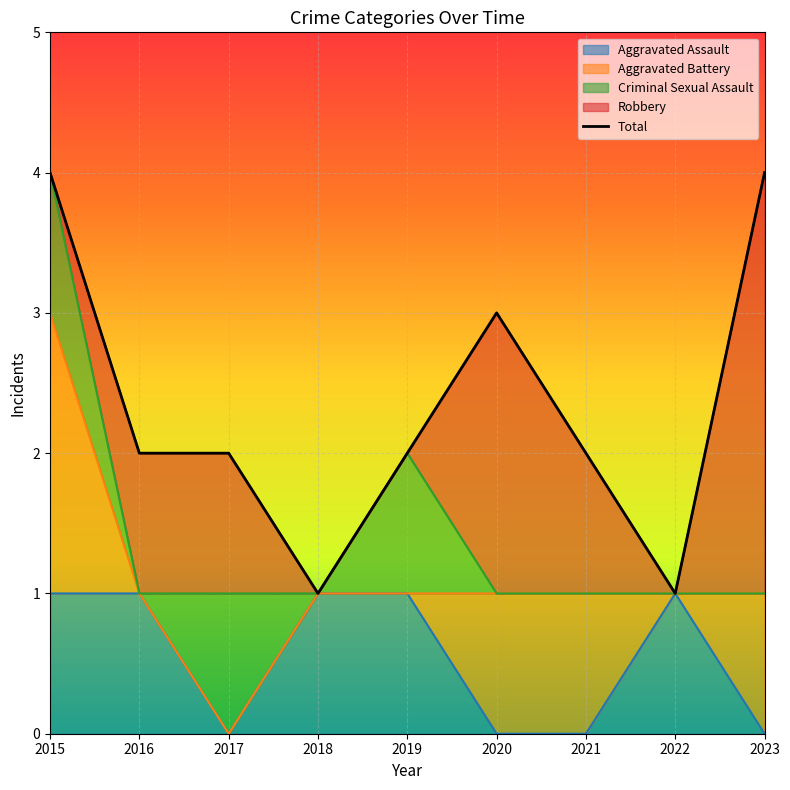

Is it true that the value at 2022 is 1?

False